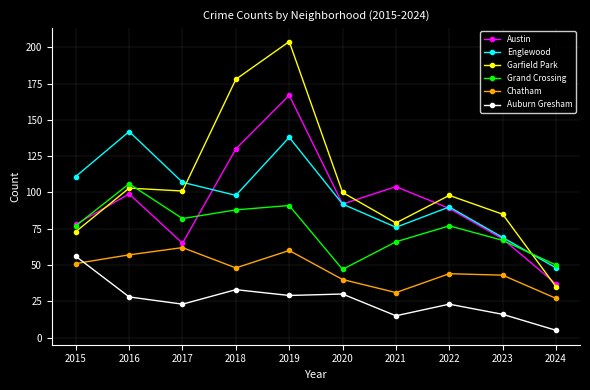

What is the sum of the Grand Crossing values at 2016 and 2017?

188